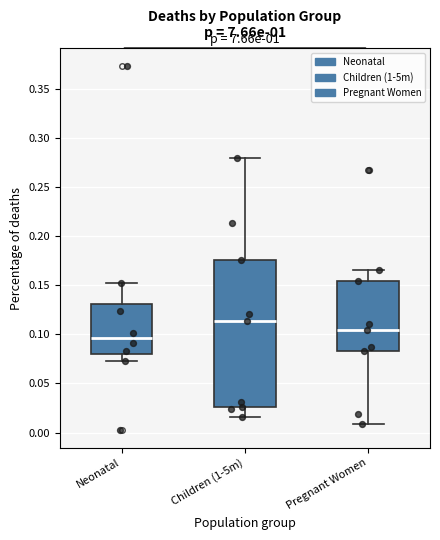

Which box is the tallest, from its lower edge to its upper edge?

Children (1-5m)